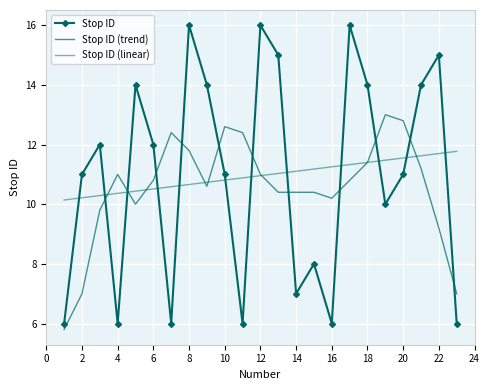

What is the sum of all Stop ID (linear) values?

252.0